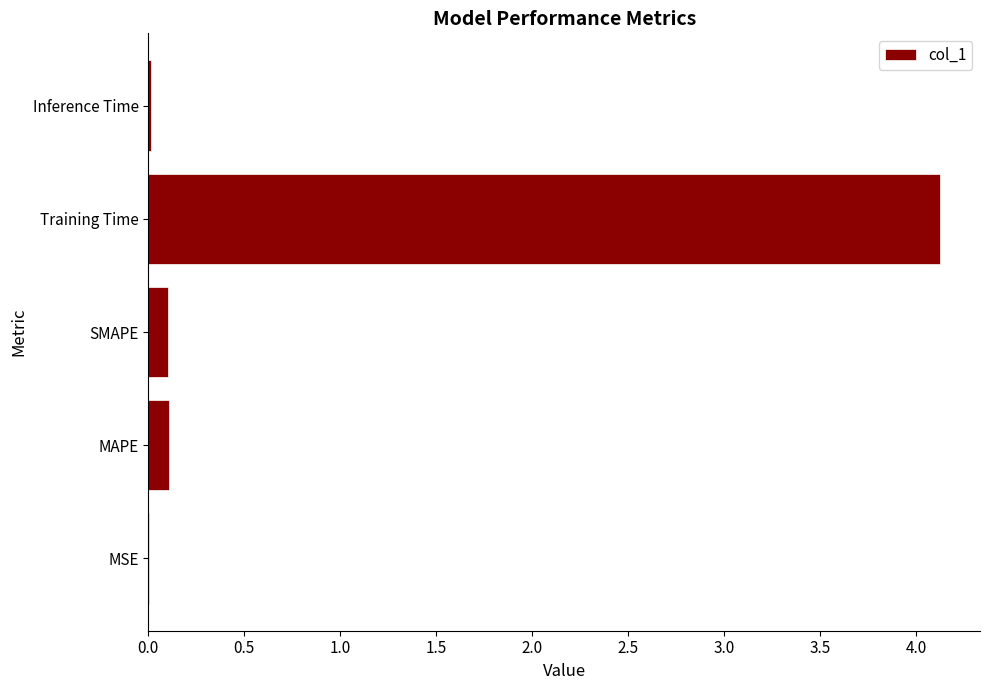

Between SMAPE and MSE, which is larger?

SMAPE